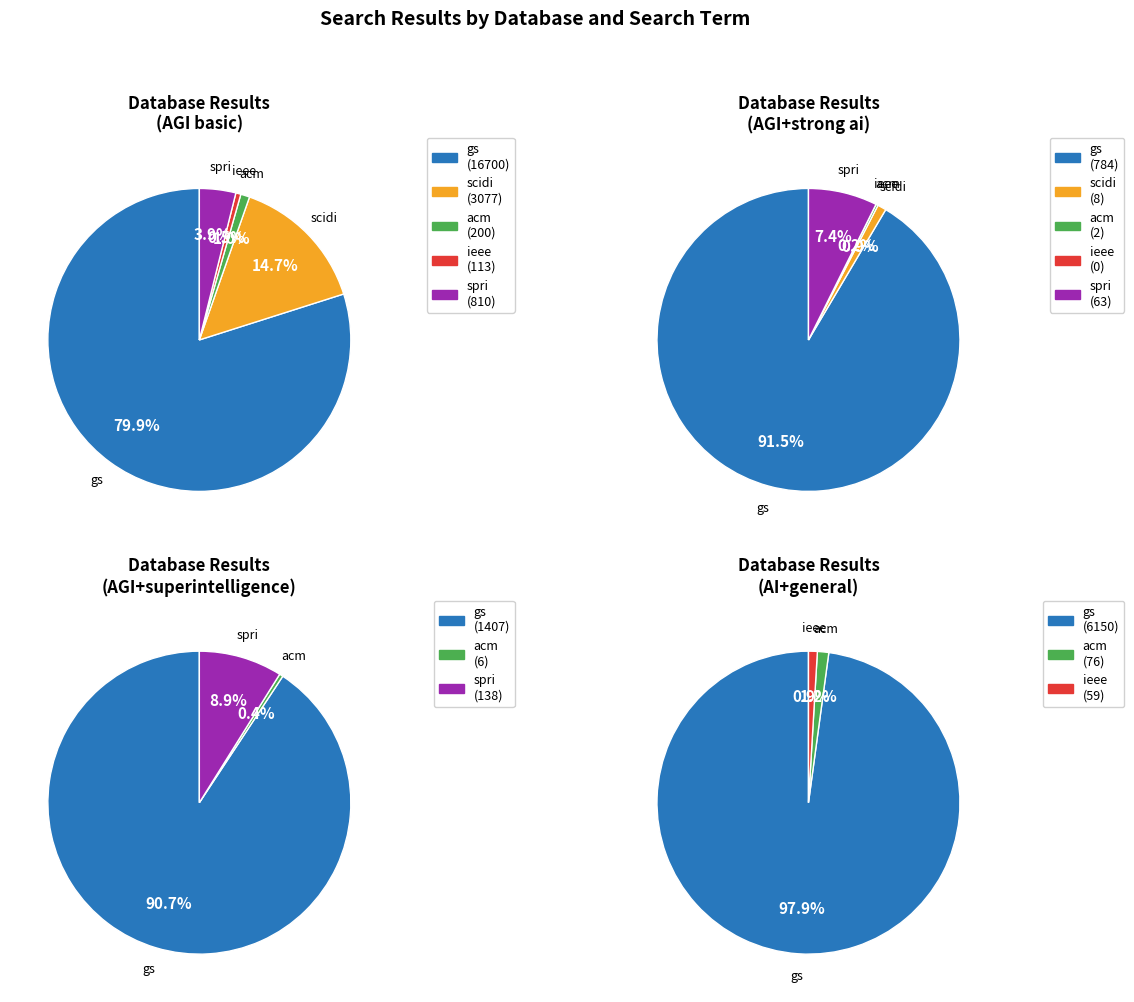

At 5, list the series in order from smallest to largest.

scidi, ieee, acm, spri, gs